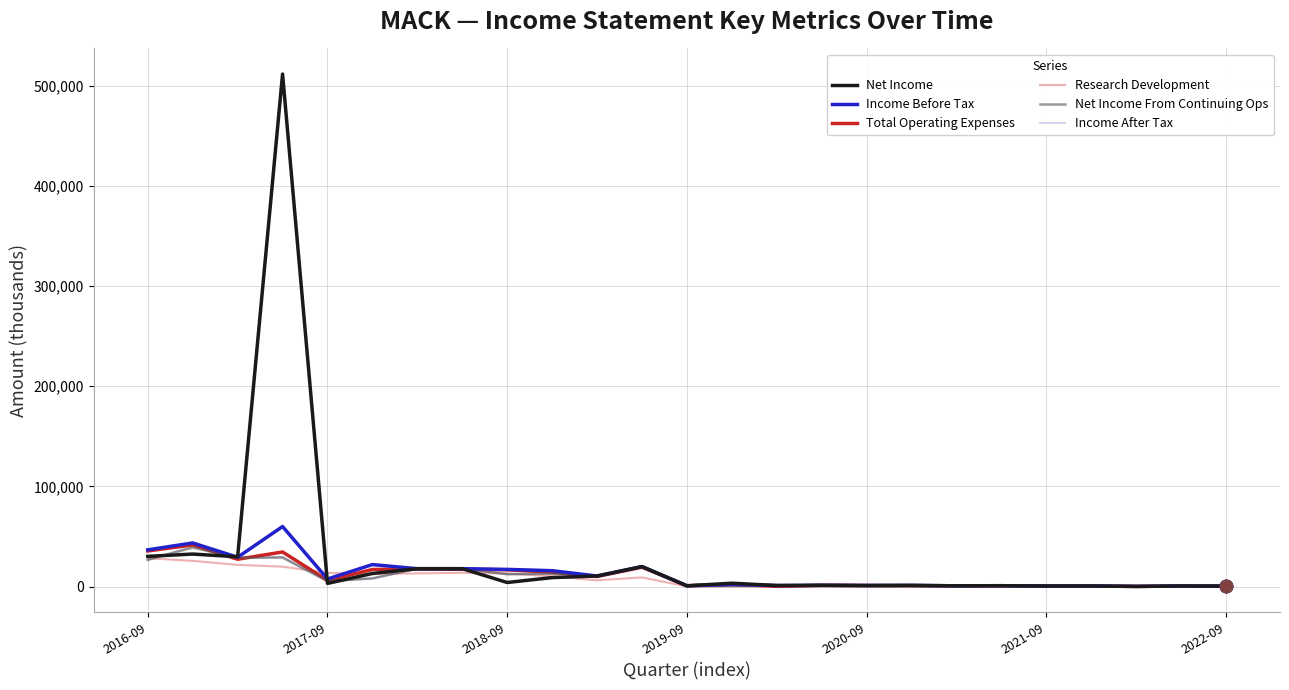

At how many categories does at least one series exceed 19904?

5